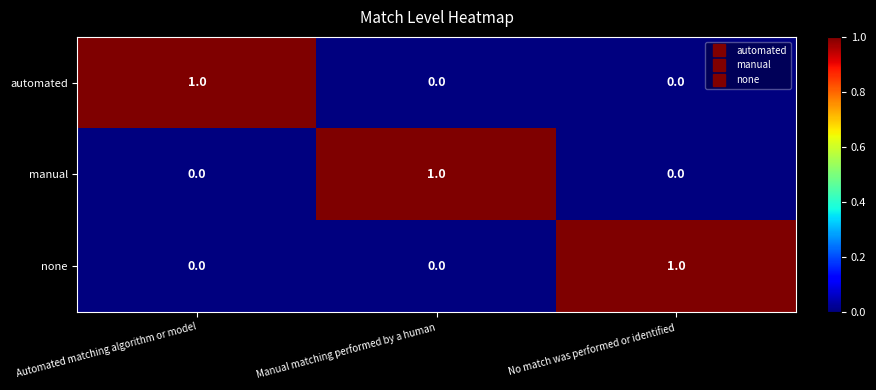

Count the number of categories in the chart.

3